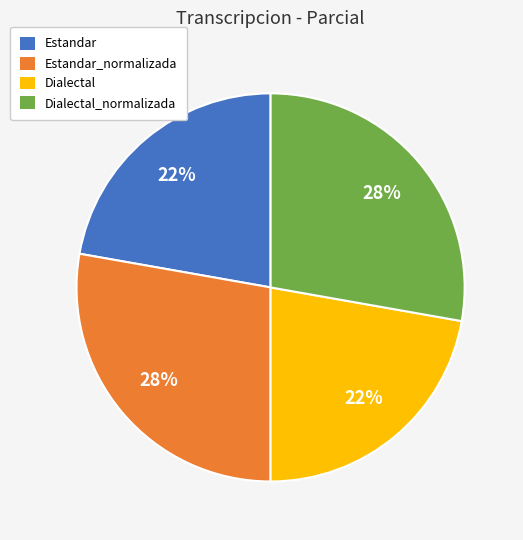

Is it true that Estandar is 28% of the pie?

False